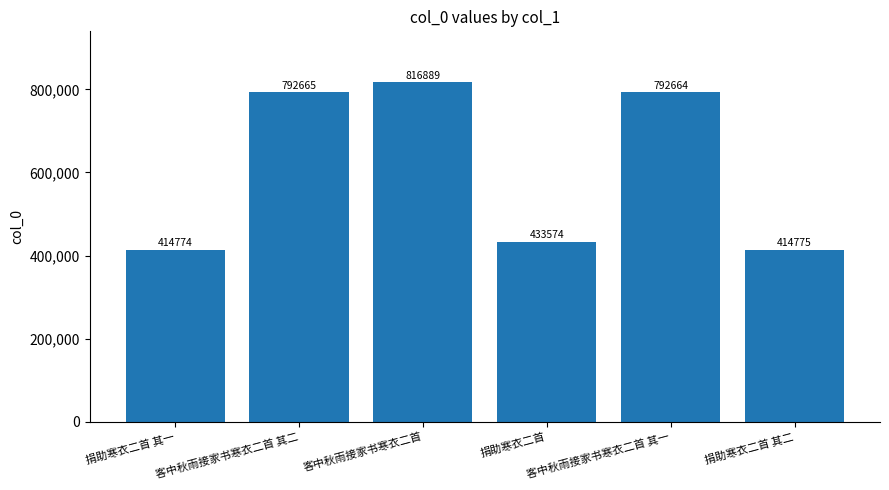

Reading right to left, extract all data points from this chart.

414775	792664	433574	816889	792665	414774